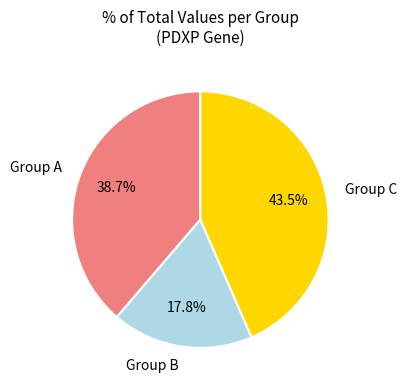

What is the ratio of the value at Group C to the value at Group B?

2.4